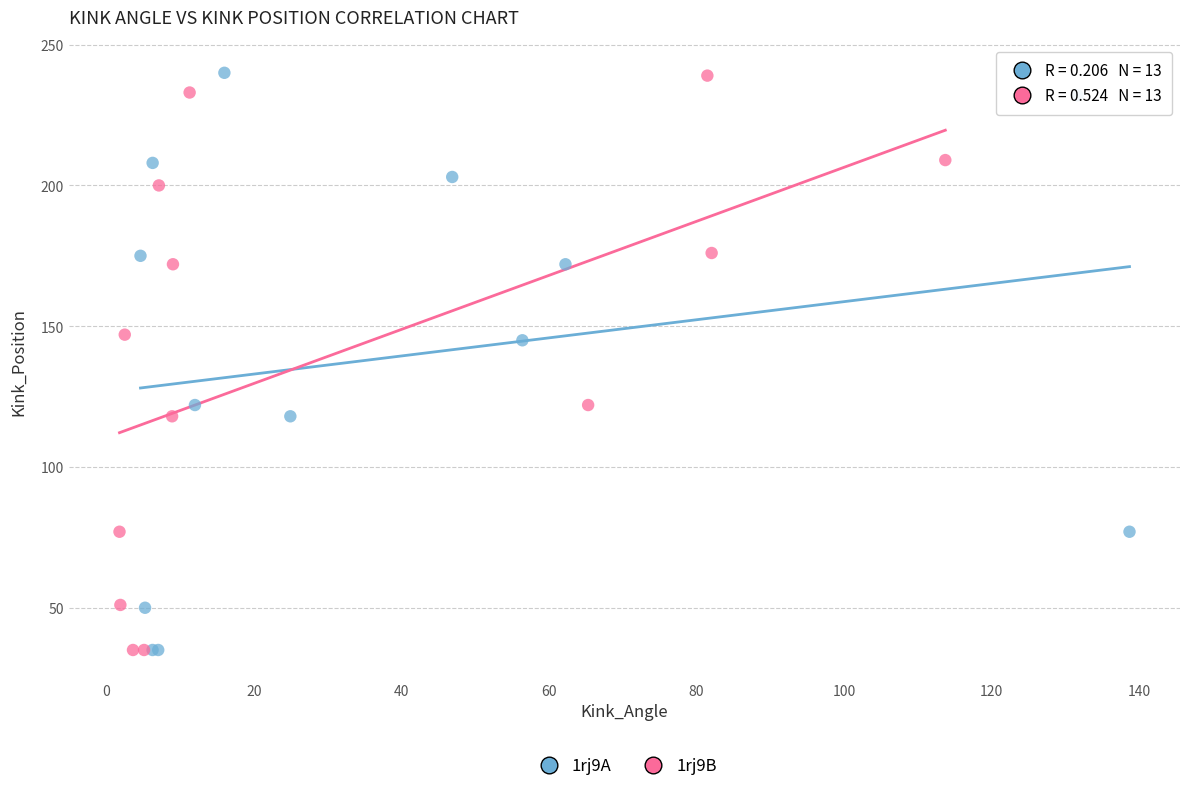

What are all the series names shown in the legend?

1rj9A, 1rj9B